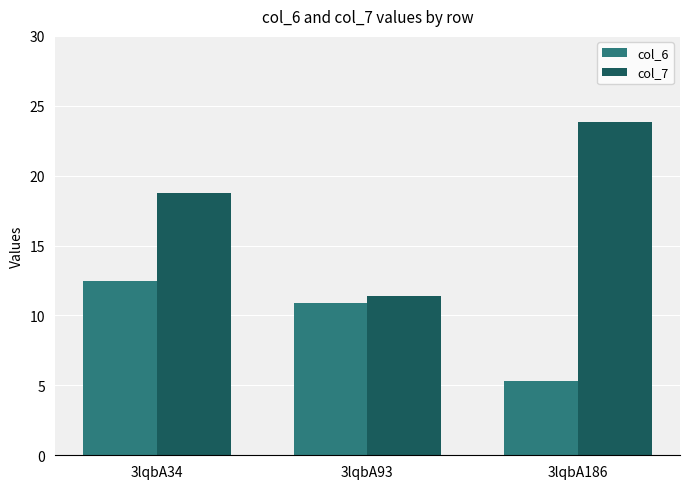

List the labels in order of col_6 value, smallest first.

3lqbA186, 3lqbA93, 3lqbA34